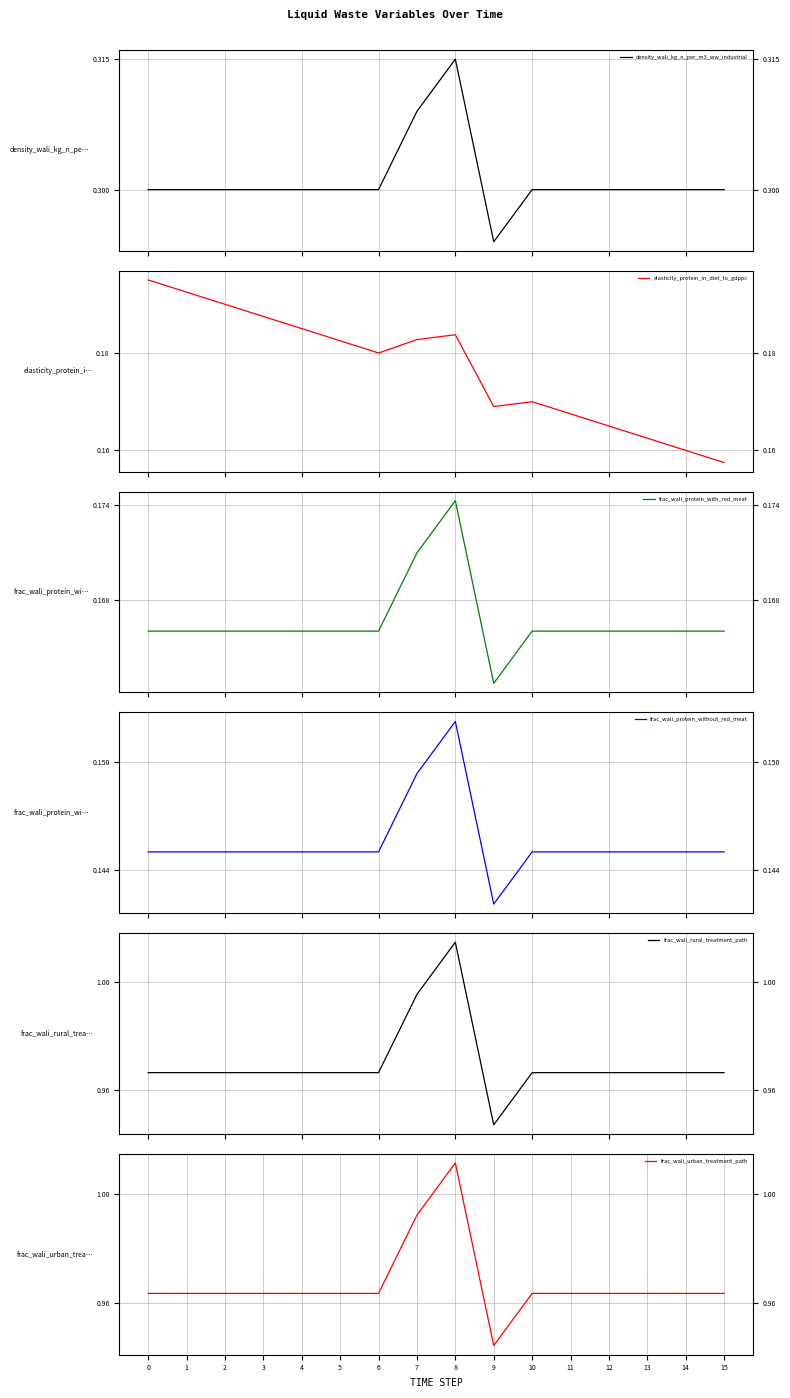

Reading left to right, what are all the values shown in this chart?

density_wali_kg_n_per_m3_ww_industrial: 0=0.3	1=0.3	2=0.3	3=0.3	4=0.3	5=0.3	6=0.3	7=0.3	8=0.3	9=0.3	10=0.3	11=0.3	12=0.3	13=0.3	14=0.3	15=0.3
elasticity_protein_in_diet_to_gdppc: 0=0.2	1=0.2	2=0.2	3=0.2	4=0.2	5=0.2	6=0.2	7=0.2	8=0.2	9=0.2	10=0.2	11=0.2	12=0.2	13=0.2	14=0.2	15=0.2
frac_wali_protein_with_red_meat: 0=0.2	1=0.2	2=0.2	3=0.2	4=0.2	5=0.2	6=0.2	7=0.2	8=0.2	9=0.2	10=0.2	11=0.2	12=0.2	13=0.2	14=0.2	15=0.2
frac_wali_protein_without_red_meat: 0=0.1	1=0.1	2=0.1	3=0.1	4=0.1	5=0.1	6=0.1	7=0.1	8=0.2	9=0.1	10=0.1	11=0.1	12=0.1	13=0.1	14=0.1	15=0.1
frac_wali_rural_treatment_path: 0=1.0	1=1.0	2=1.0	3=1.0	4=1.0	5=1.0	6=1.0	7=1.0	8=1.0	9=0.9	10=1.0	11=1.0	12=1.0	13=1.0	14=1.0	15=1.0
frac_wali_urban_treatment_path: 0=1.0	1=1.0	2=1.0	3=1.0	4=1.0	5=1.0	6=1.0	7=1.0	8=1.0	9=0.9	10=1.0	11=1.0	12=1.0	13=1.0	14=1.0	15=1.0